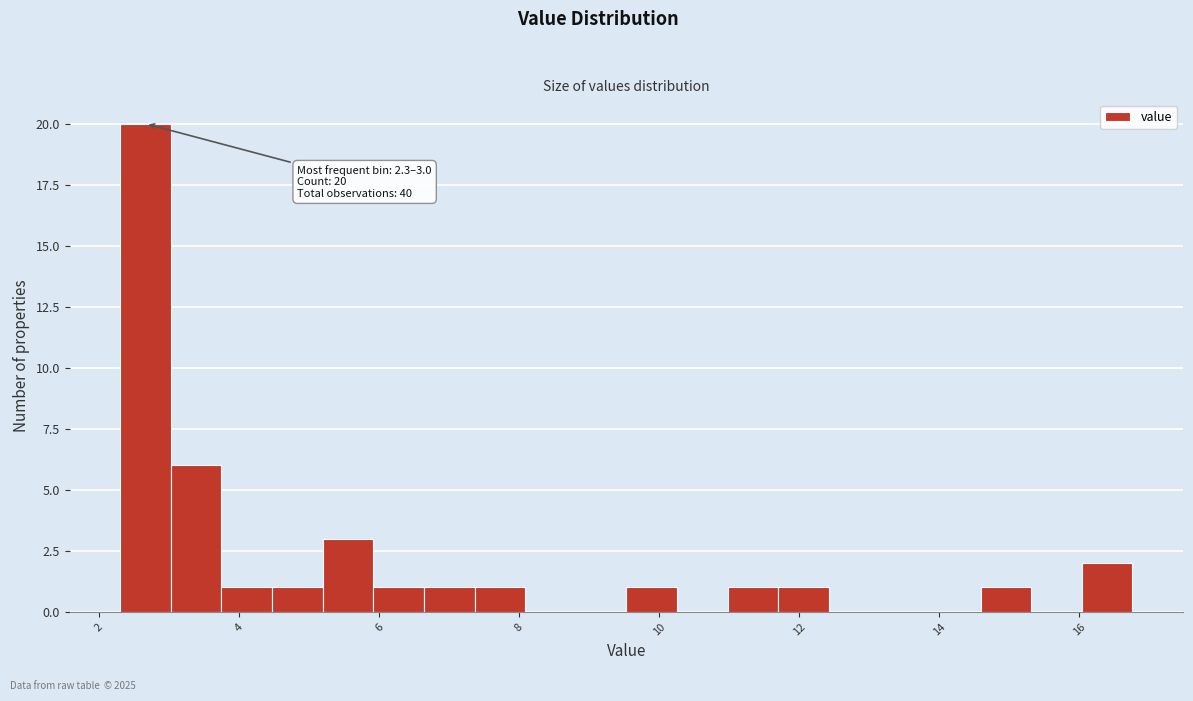

Read against the x-axis, roughly where is the centre of the tallest bar?

2.6